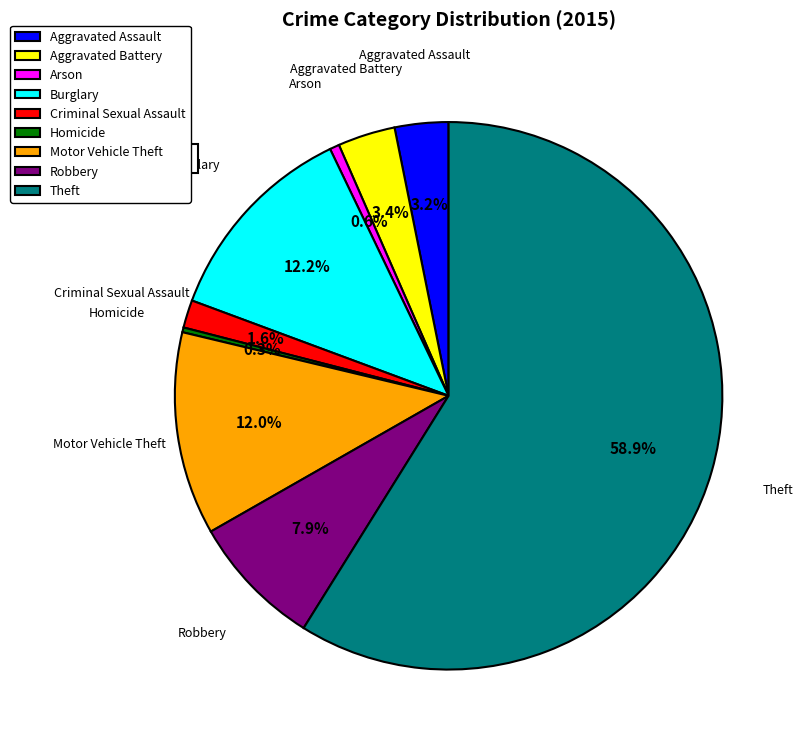

What is the largest slice in the pie chart?

Theft